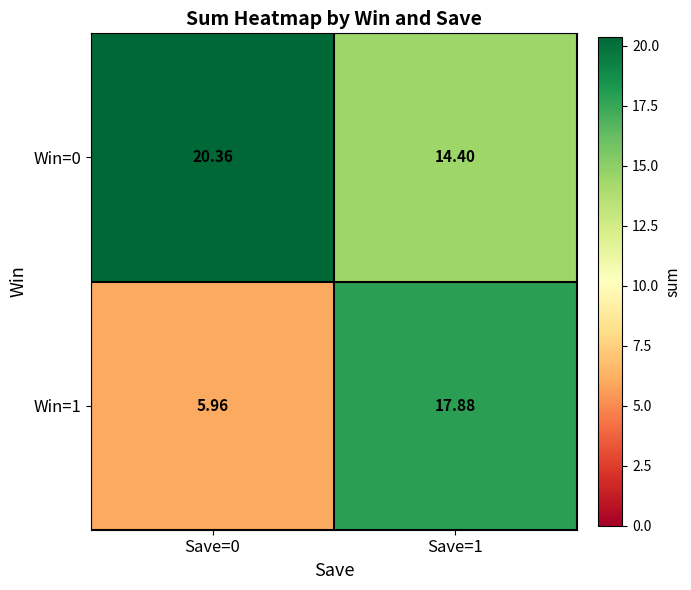

Is the value of Win=0 at Save=0 greater than the value of Win=1 at Save=1?

Yes